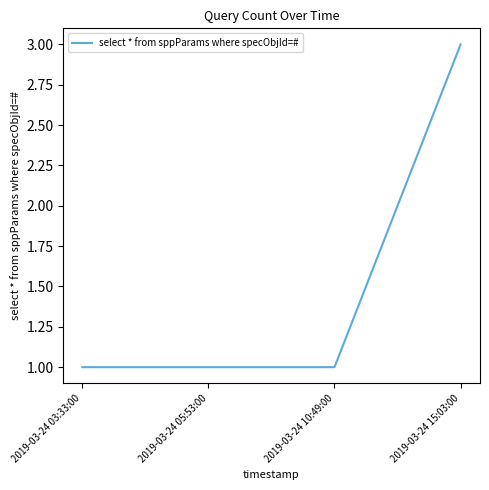

True or false: the data shows 3 at 2019-03-24 15:03:00.

True